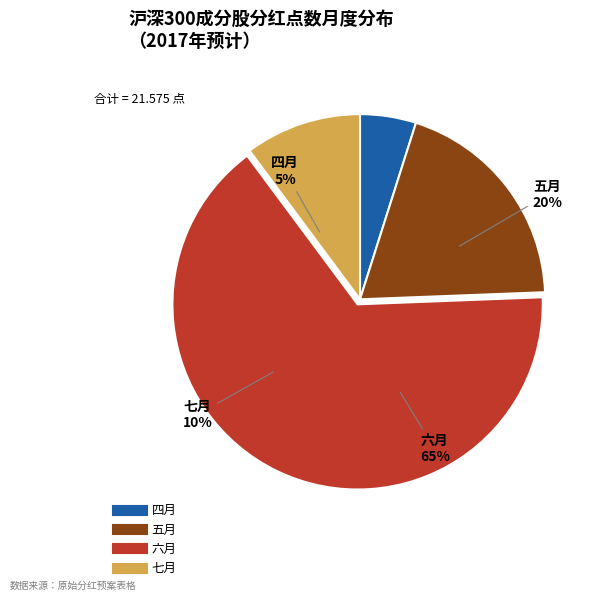

The 五月 slice represents 13% of the pie. True or false?

False